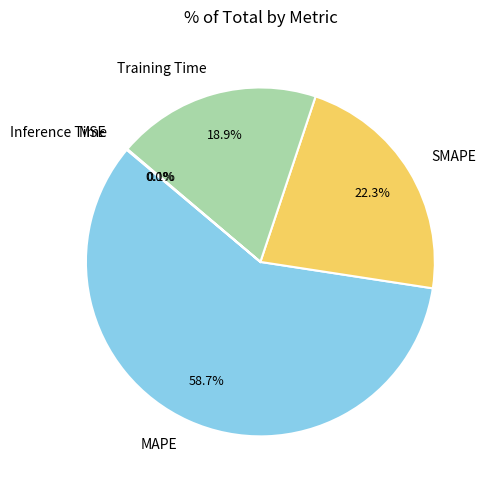

What is the largest slice in the pie chart?

MAPE